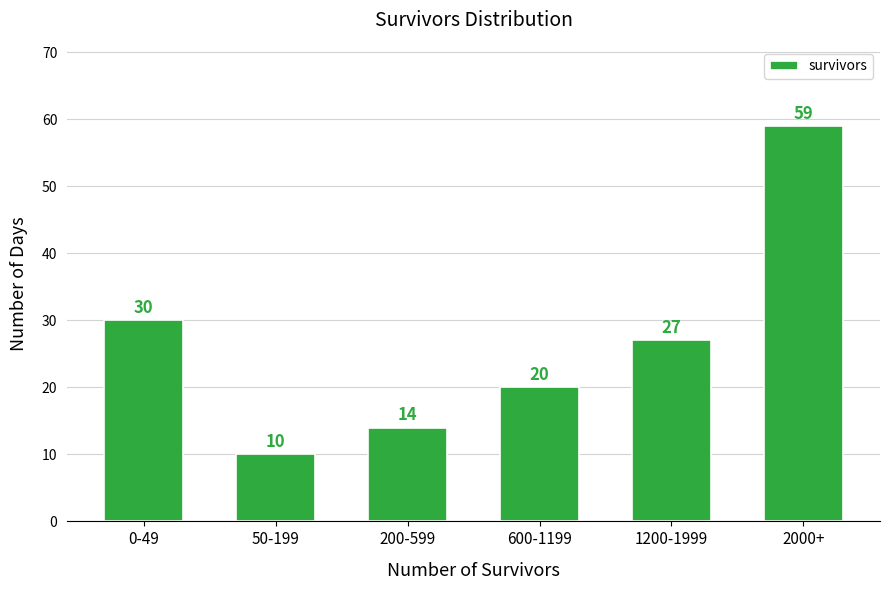

Reading left to right, transcribe all the data shown in this chart.

30	10	14	20	27	59